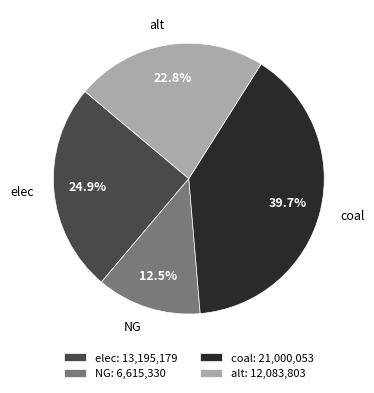

To the nearest percent, what is the difference between the largest and smallest slice percentages?

27%